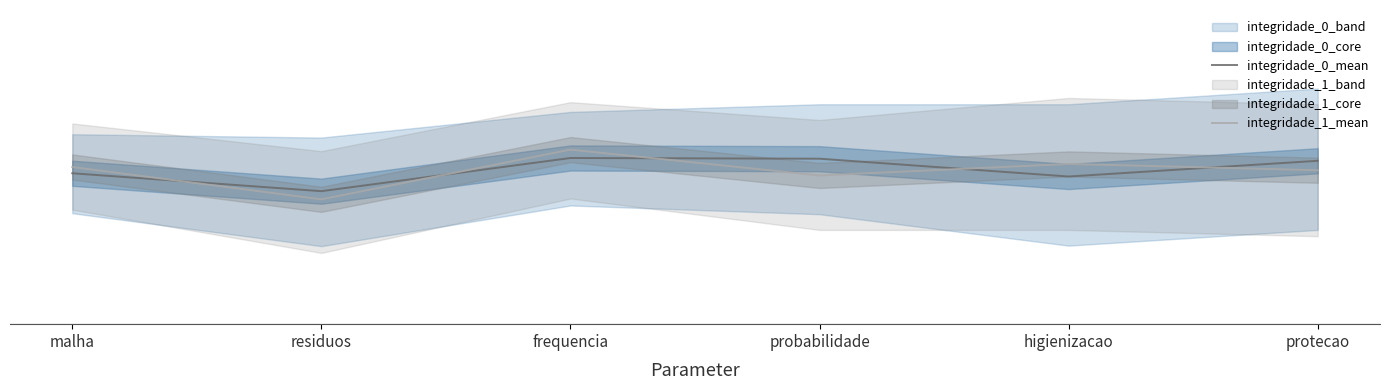

True or false: integridade_1_mean has a value of 36.8 at frequencia.

False